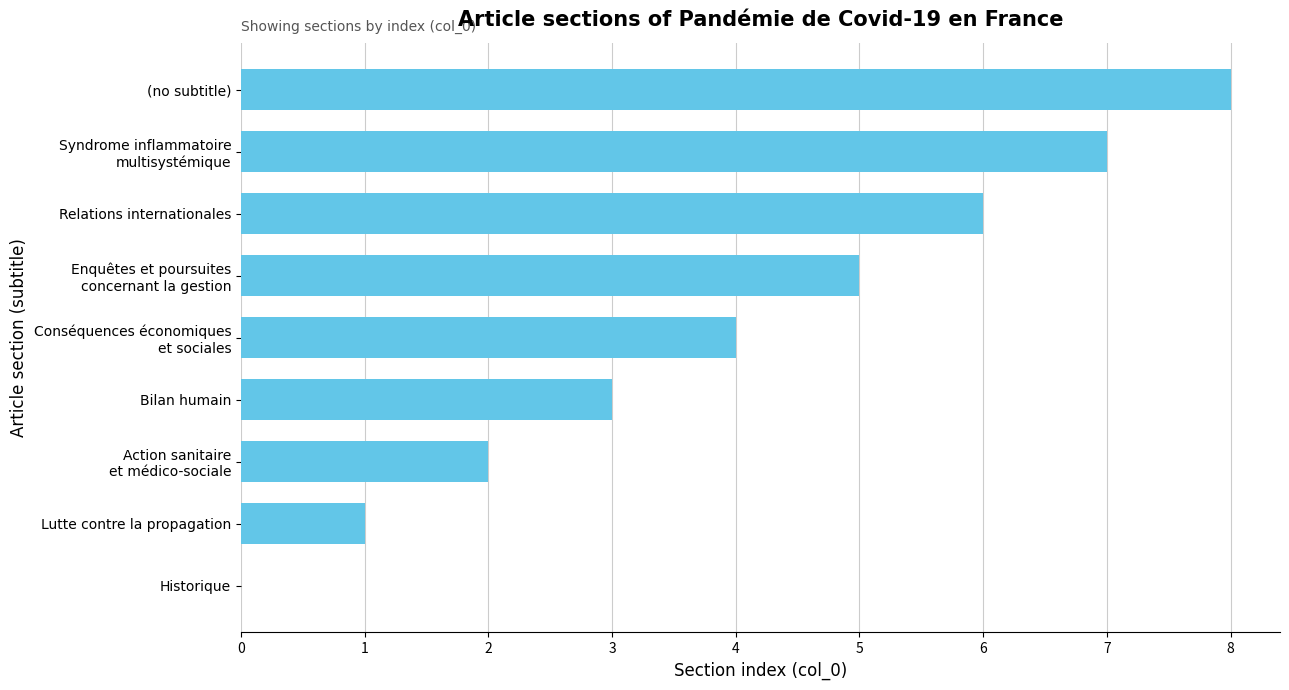

The value at Lutte contre la propagation is 1. True or false?

True